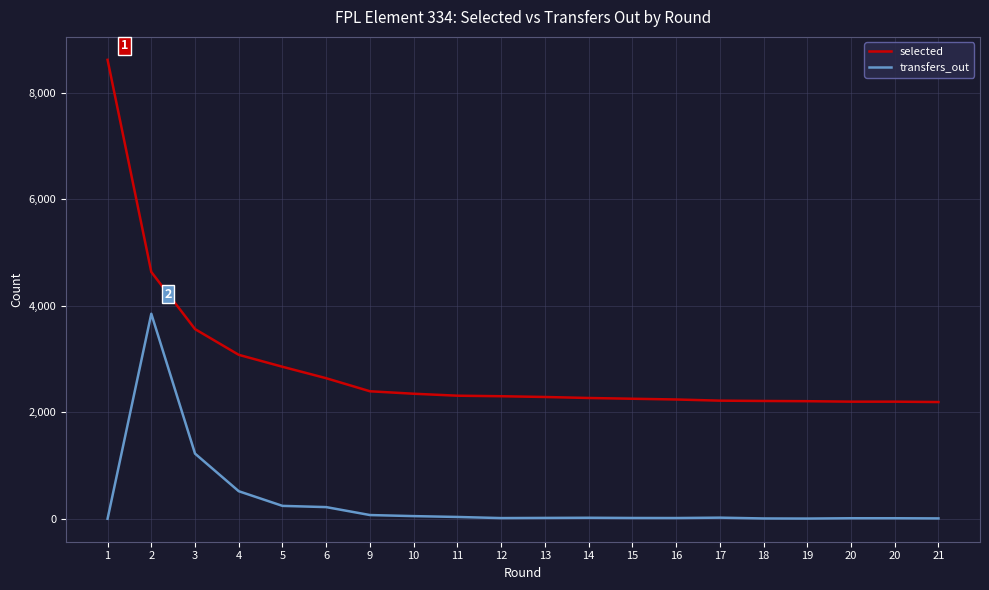

At how many categories does at least one series exceed 6909?

1